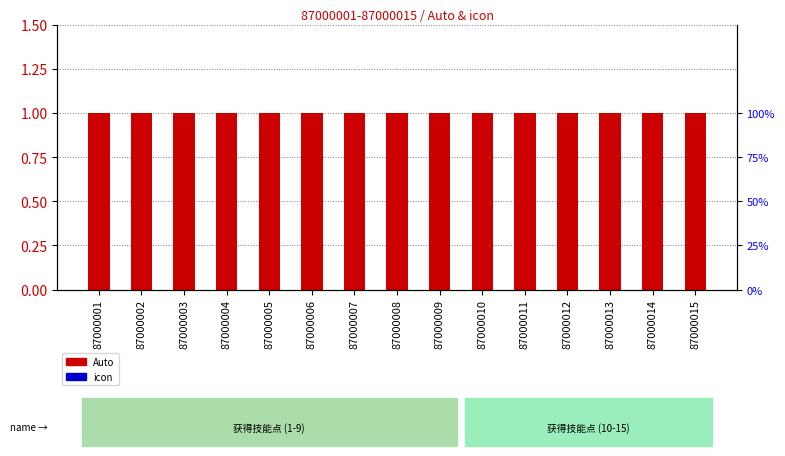

Which series has the widest spread of values?

Auto